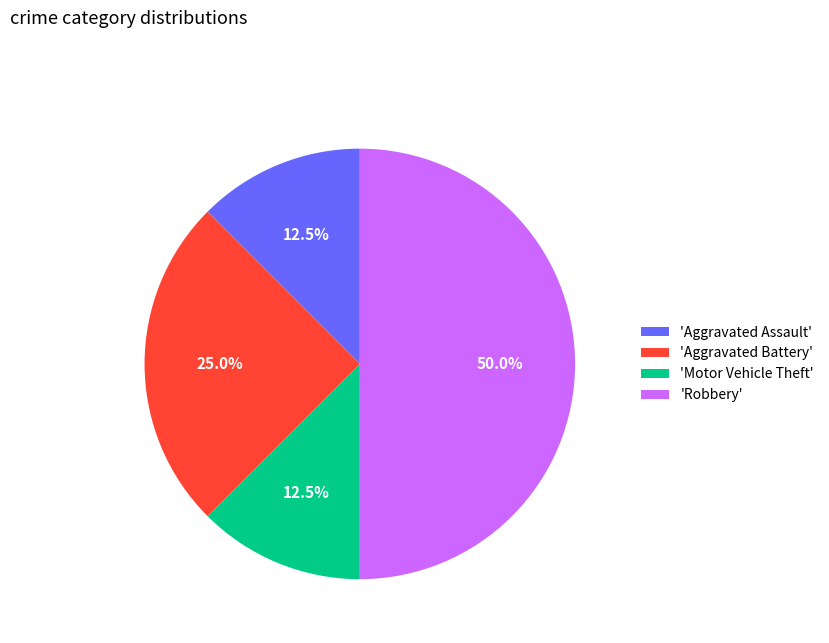

Which has a higher value, 'Robbery' or 'Motor Vehicle Theft'?

'Robbery'